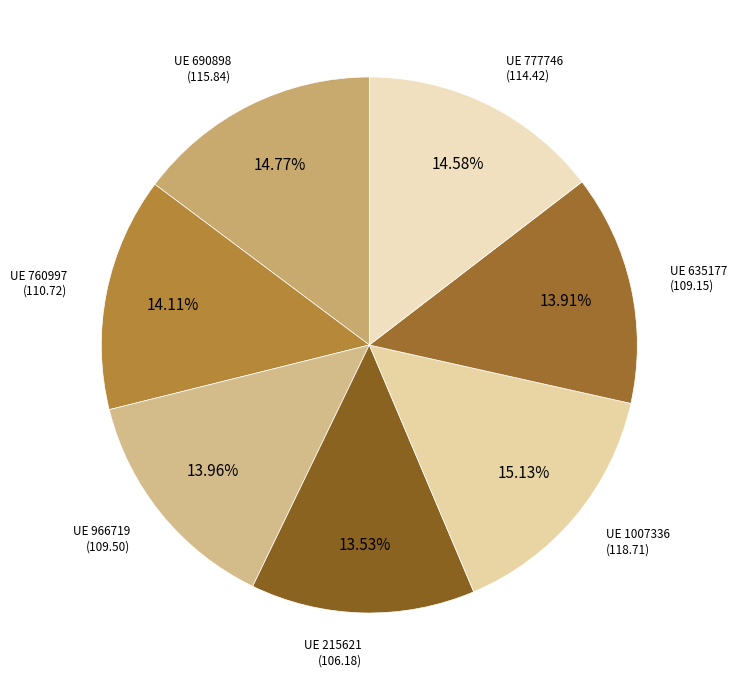

Count the number of slices in the pie.

7